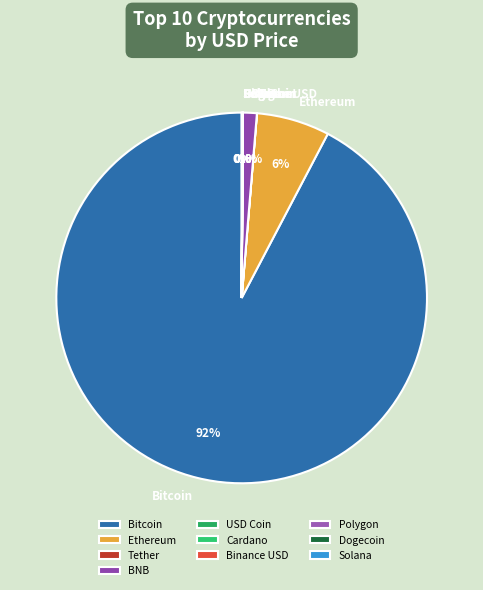

Does any single category account for the majority?

Yes